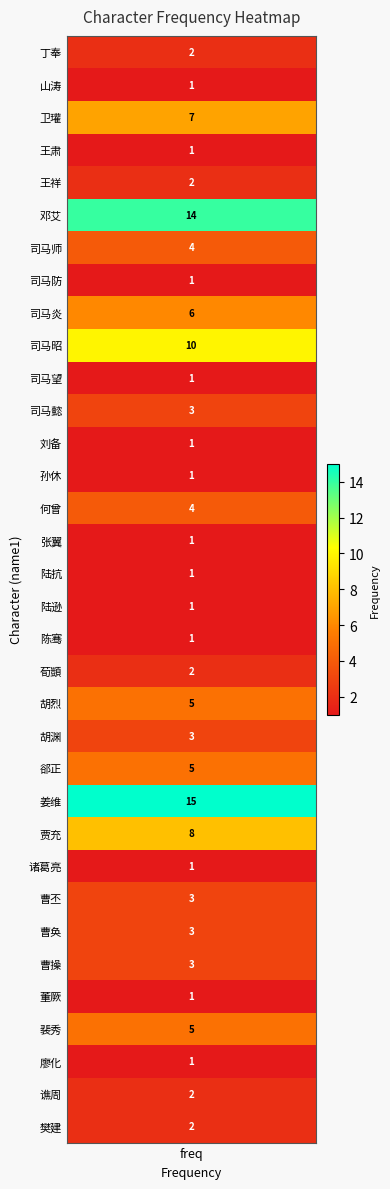

The chart shows a value of 5 at 28. True or false?

False